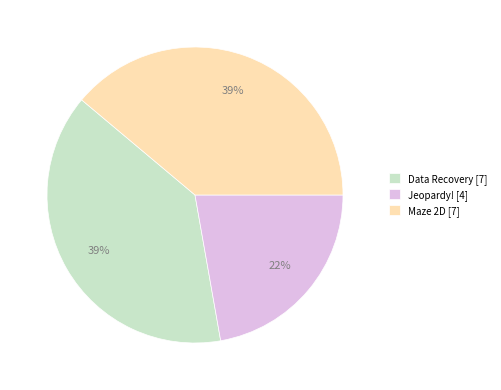

Is the sum of Maze 2D [7] and Jeopardy! [4] greater than half?

Yes